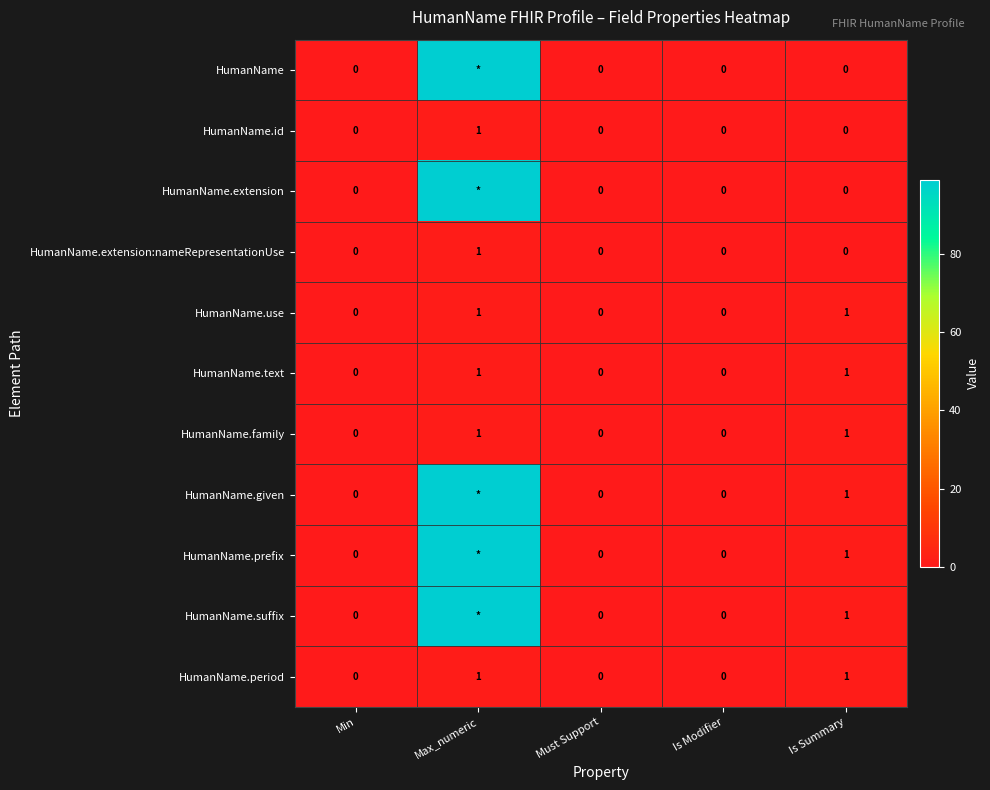

The value of HumanName.id at Must Support is 0. True or false?

True